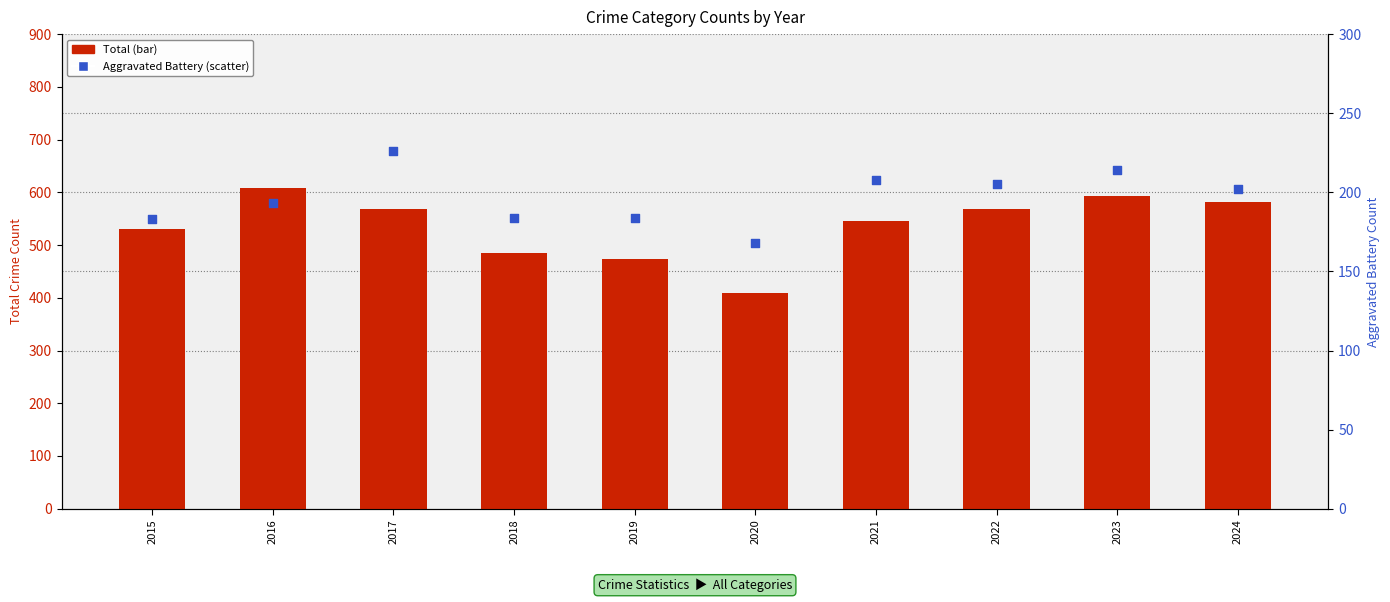

Is the value of Total at 2019 greater than the value of Aggravated Battery at 2015?

Yes